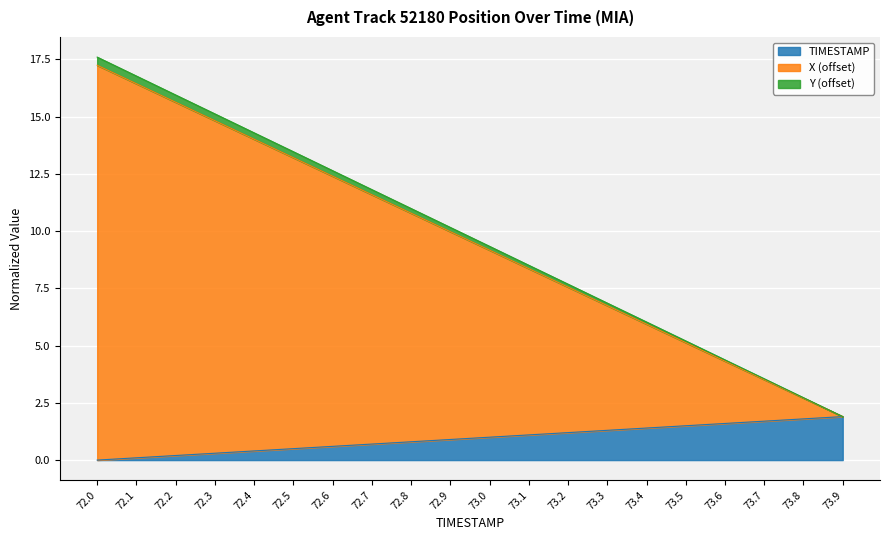

Which label corresponds to the largest value in the chart?

72.0